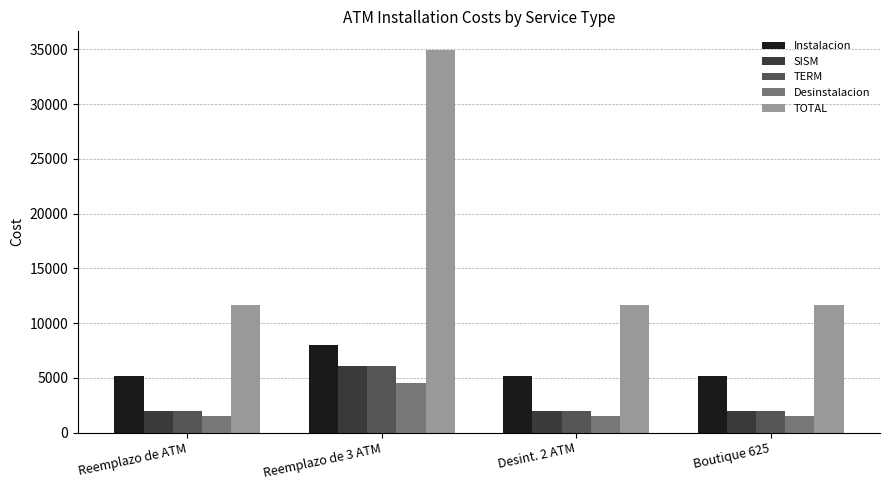

What is the minimum value for SISM?

2018